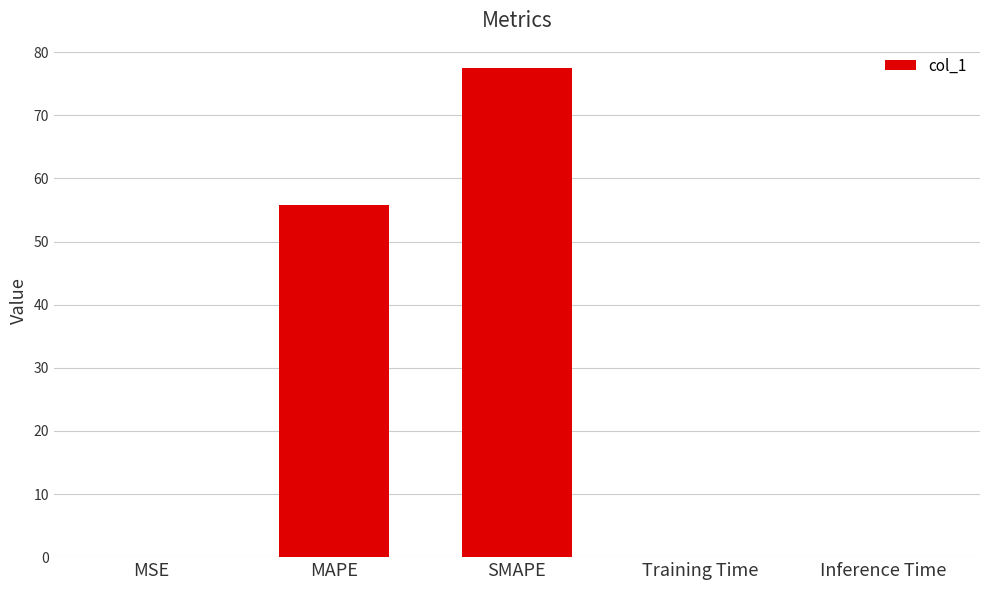

What is the change in value from MAPE to SMAPE?

+21.6